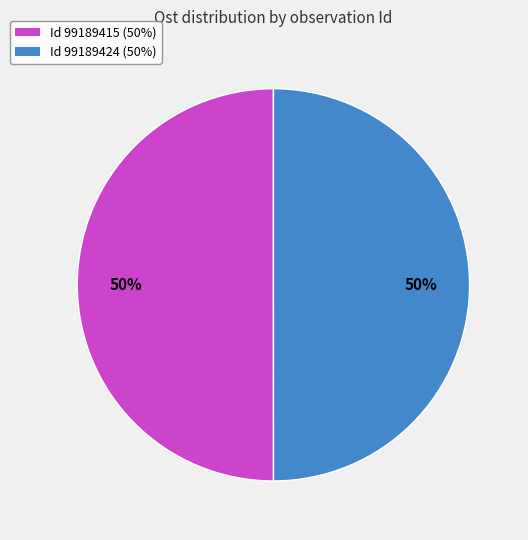

What is the ratio of the value at Id 99189424 (50%) to the value at Id 99189415 (50%)?

1.0